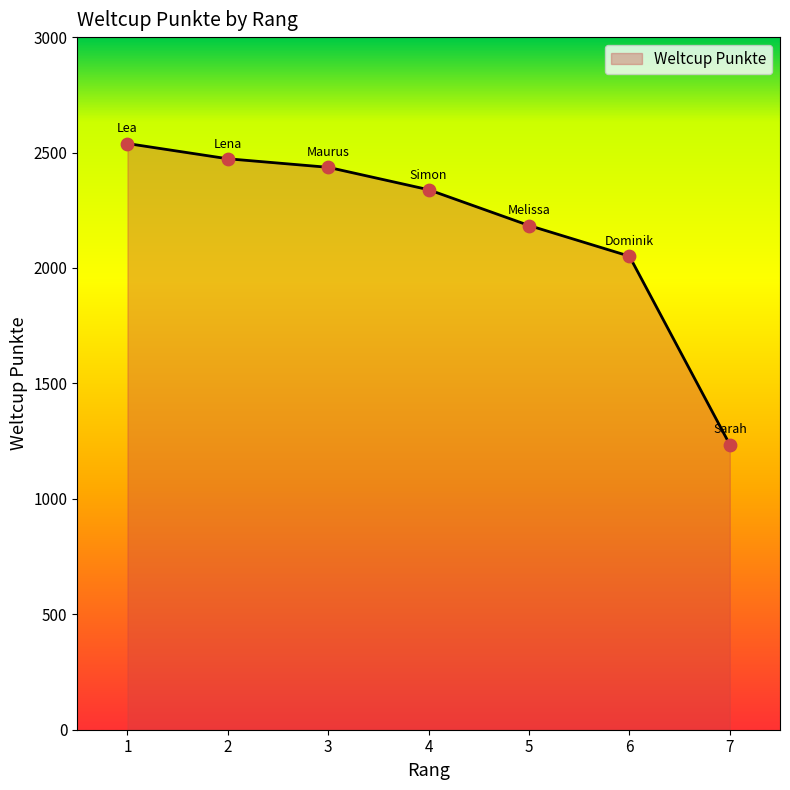

What is the ratio of the value at 4 to the value at 5?

1.1